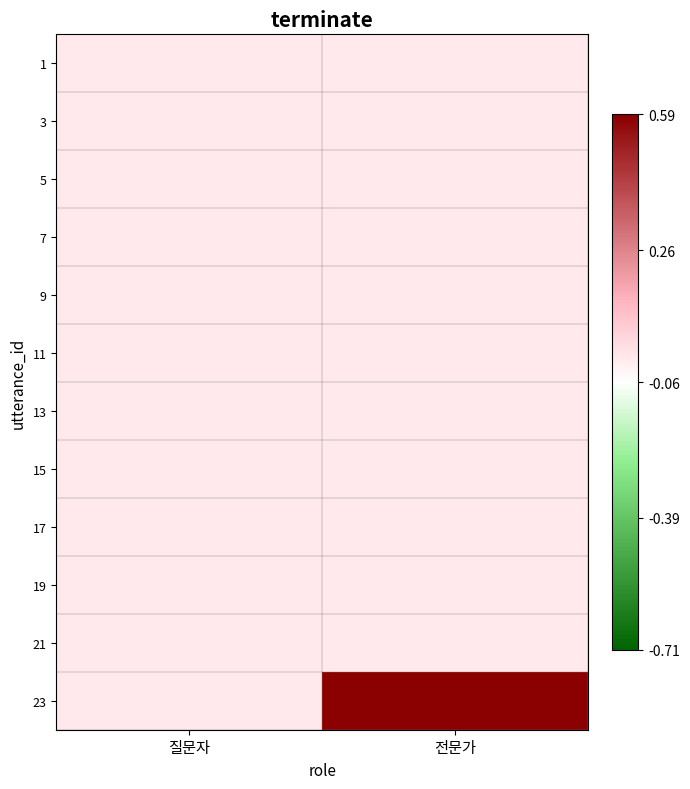

Between 질문자 and 전문가, which is larger?

질문자